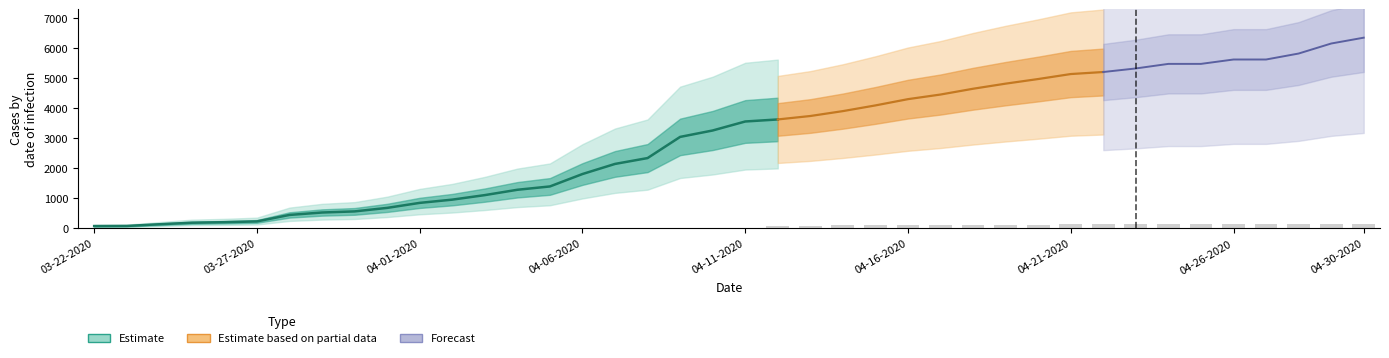

At how many categories does at least one series exceed 2046?

24